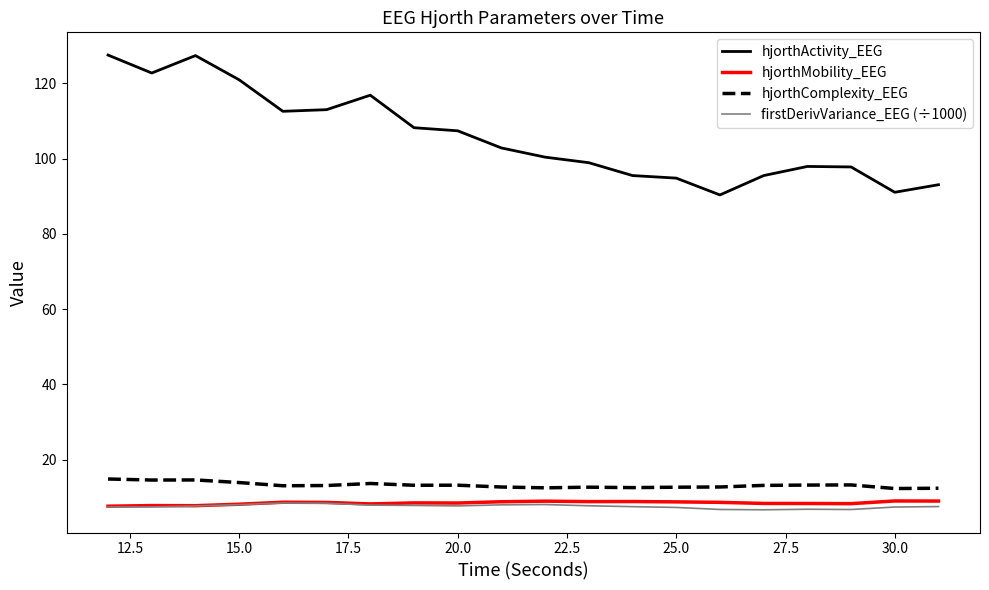

Which series has the widest spread of values?

hjorthActivity_EEG